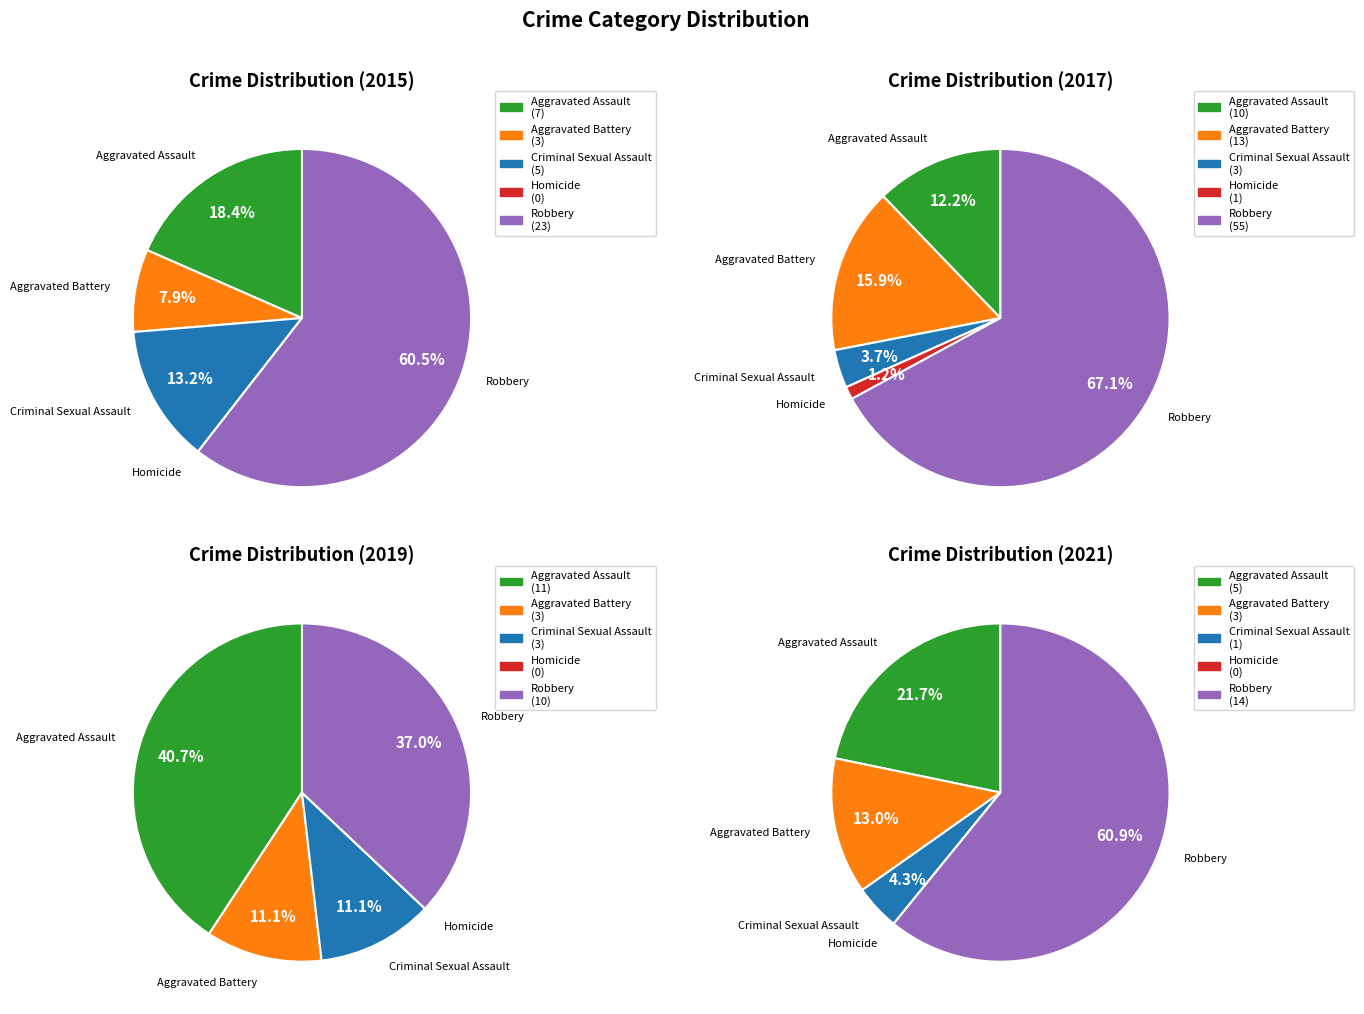

At Homicide, list the series in order from largest to smallest.

2017, 2015, 2019, 2021